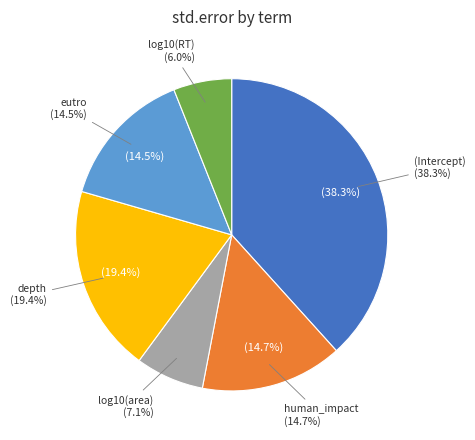

How many segments does this pie chart have?

6